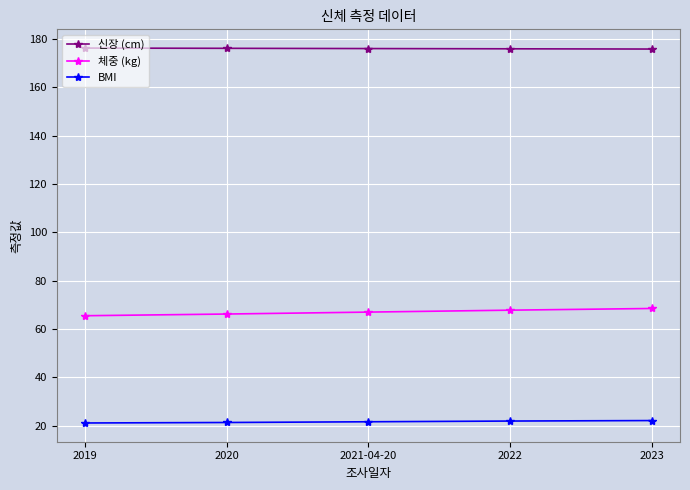

List the series in order of their peak value, highest first.

신장 (cm), 체중 (kg), BMI